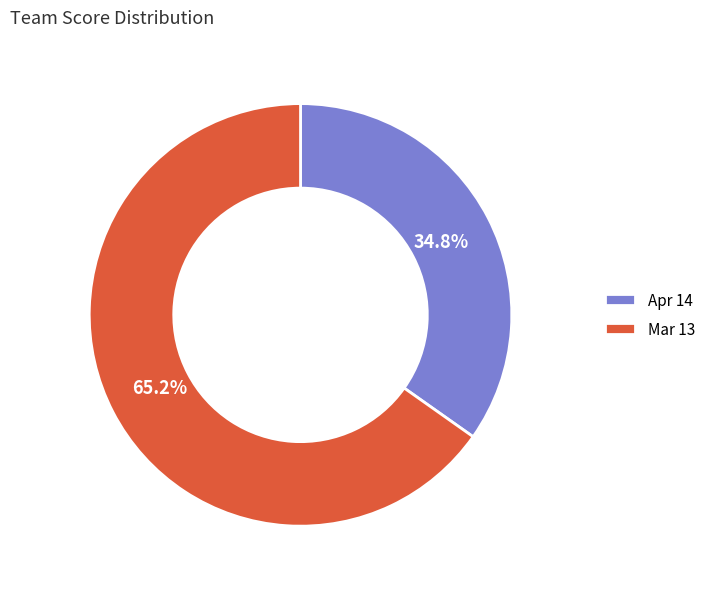

What is the ratio of the value at Mar 13 to the value at Apr 14?

1.9